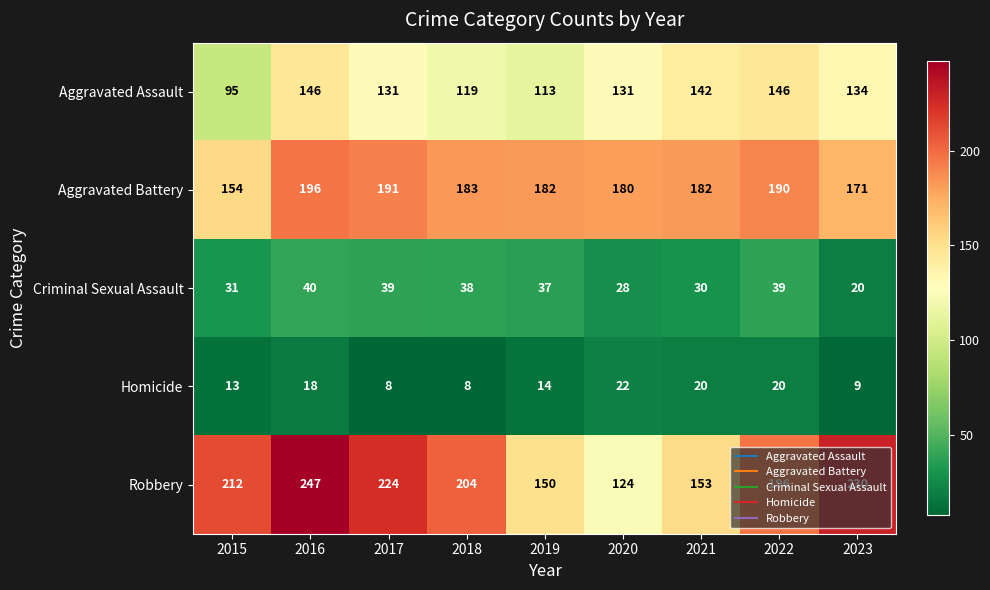

What is the sum of the Robbery values at 2017 and 2015?

436